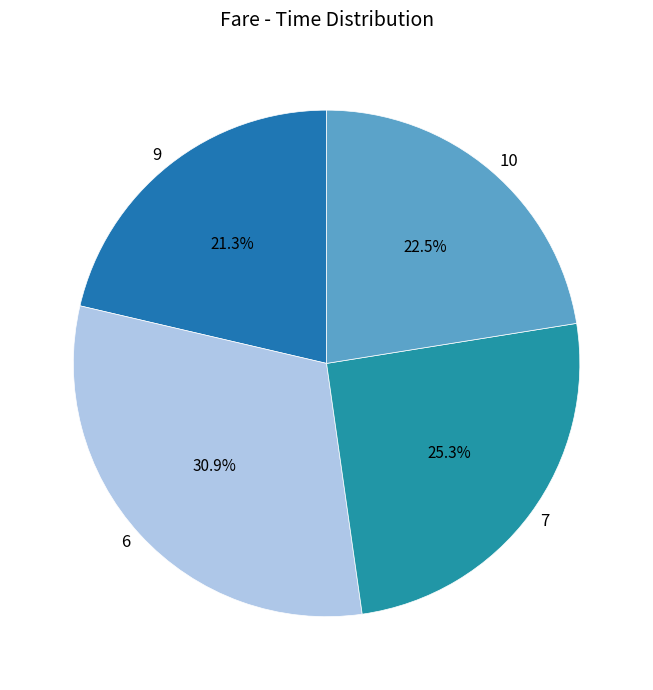

Between 7 and 10, which is larger?

7